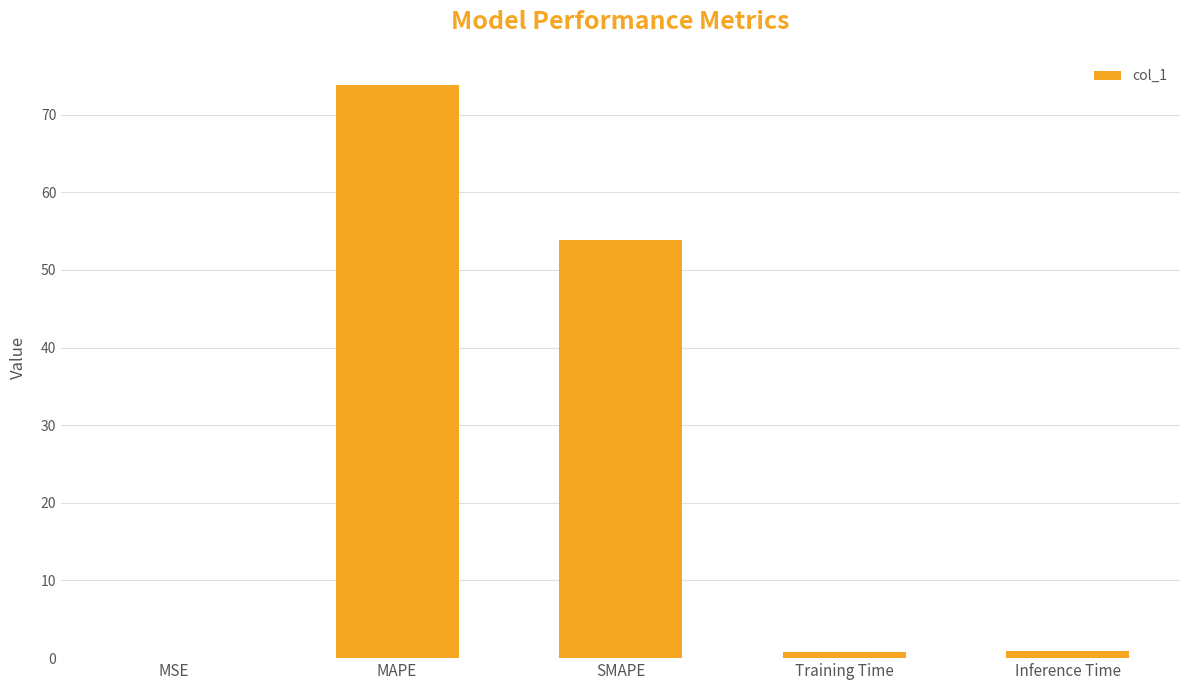

What is the average value?

25.9